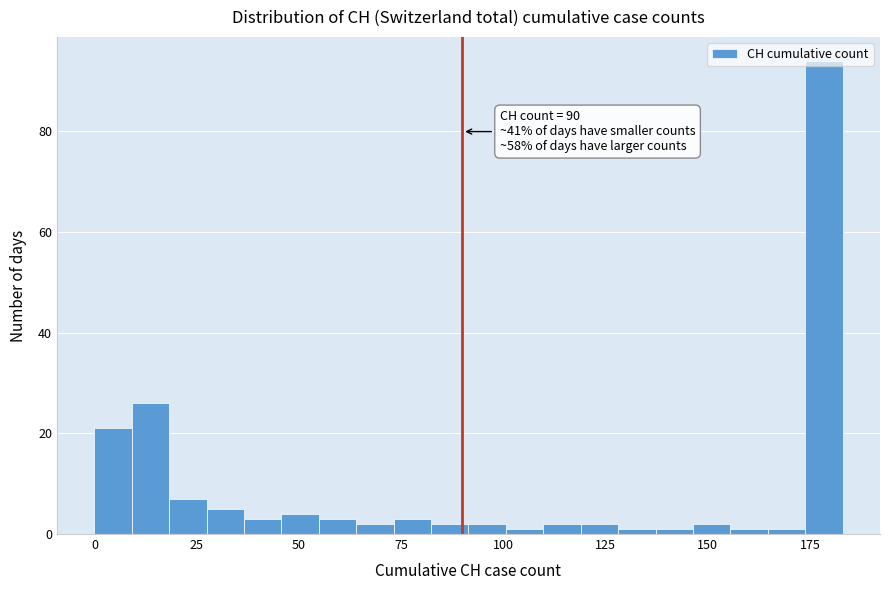

Read against the x-axis, roughly where is the centre of the tallest bar?

180